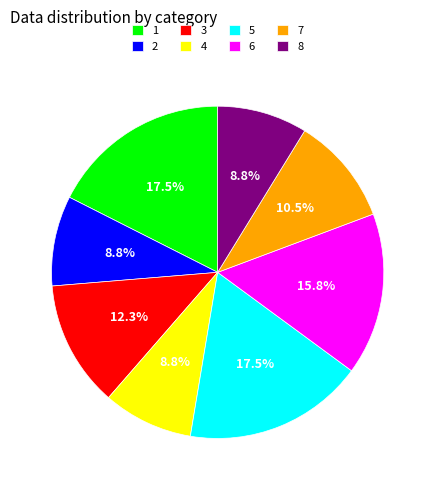

Does any single category account for the majority?

No